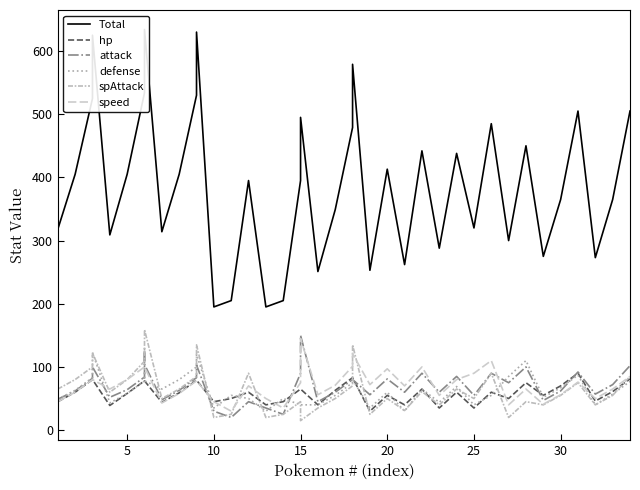

What is the average value of the speed series?

73